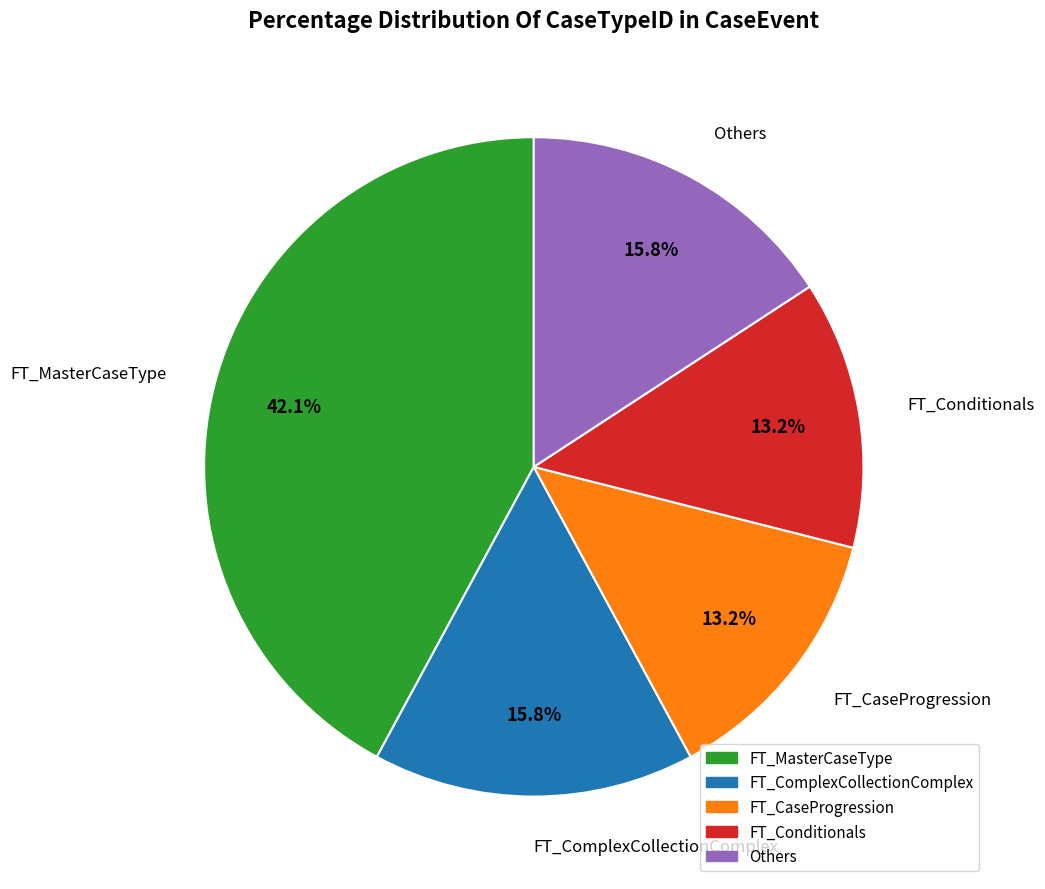

Is there a majority slice in this chart?

No